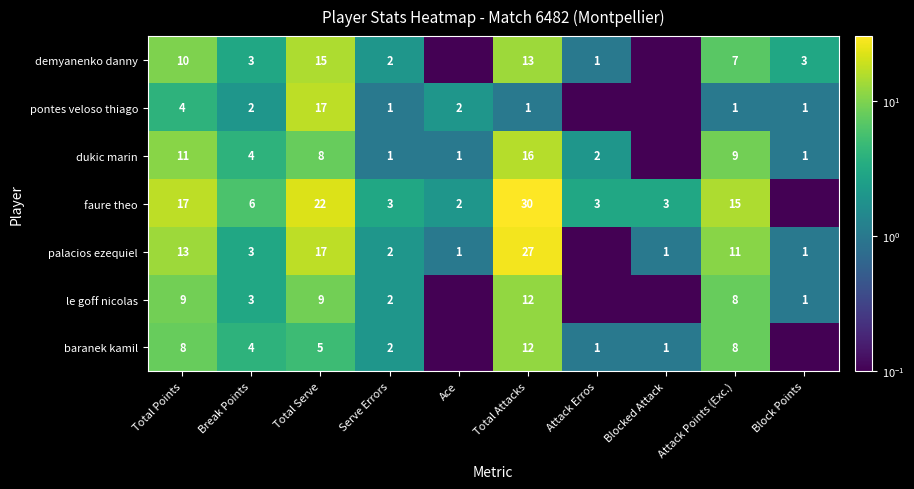

True or false: le goff nicolas has a value of 0.5 at Block Points.

False